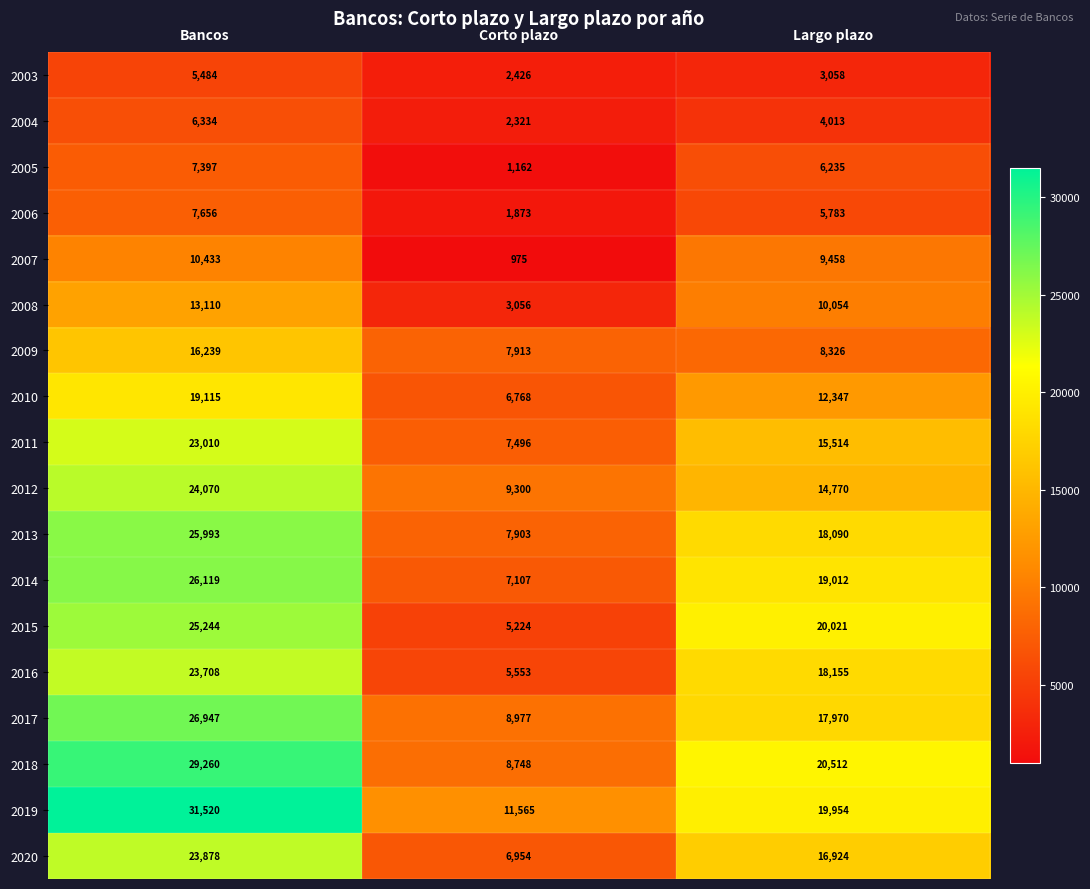

How many series are shown in this chart?

18